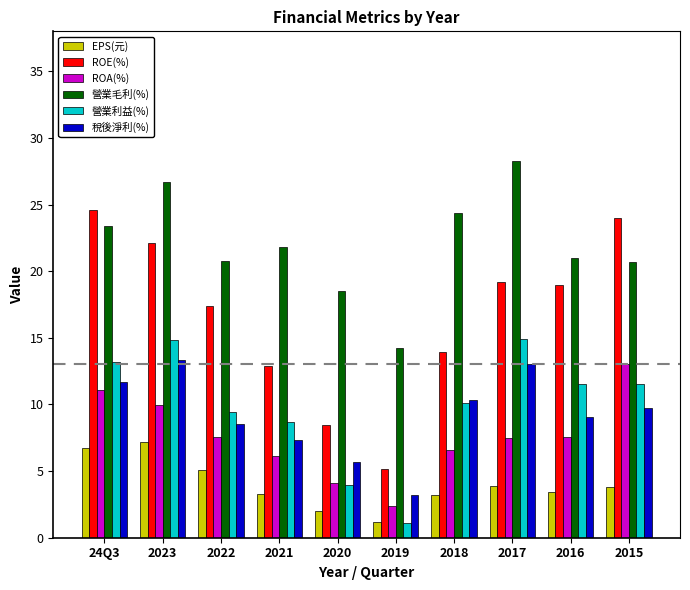

What is the difference between the highest and lowest values at 2023?

19.5